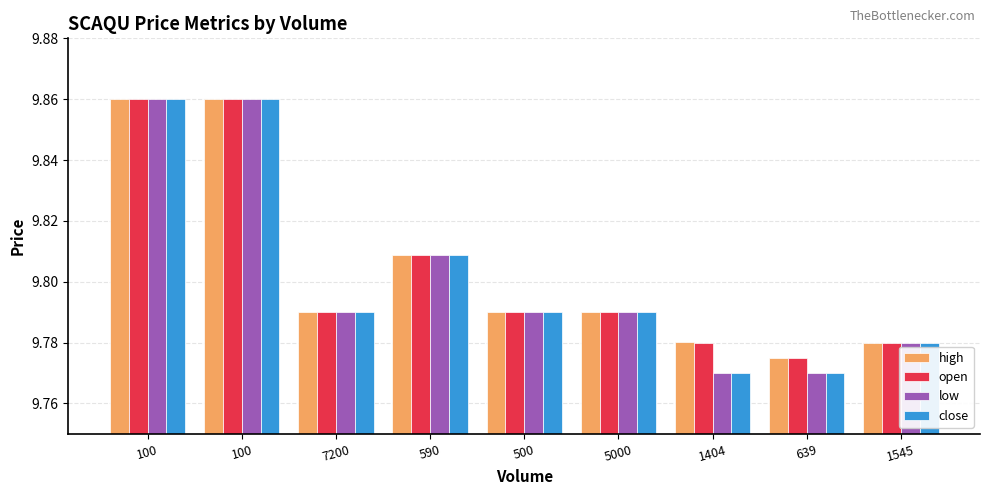

What is the difference between the maximum and minimum values in the low series?

0.1